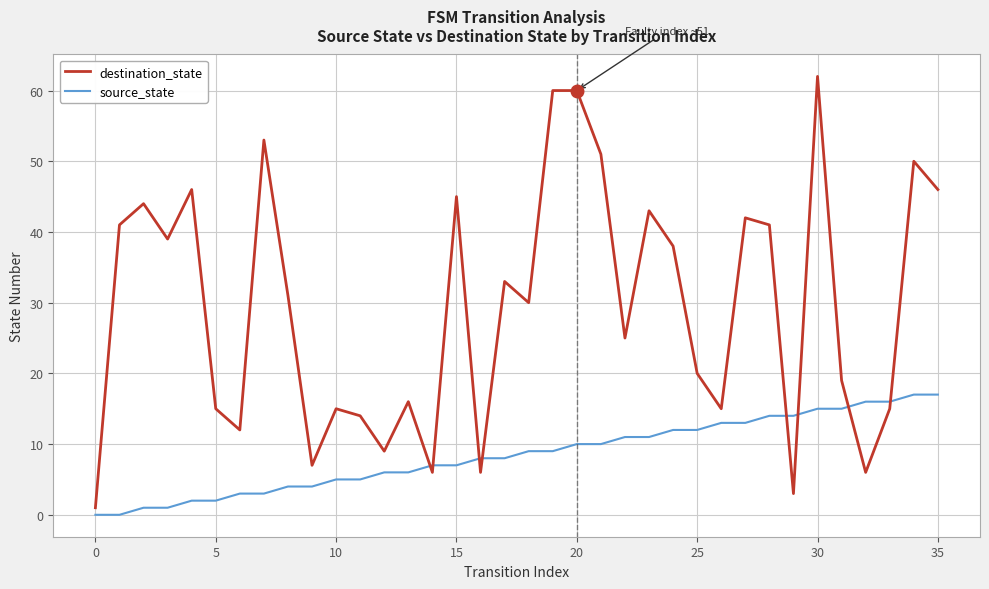

What is the maximum value for destination_state?

62